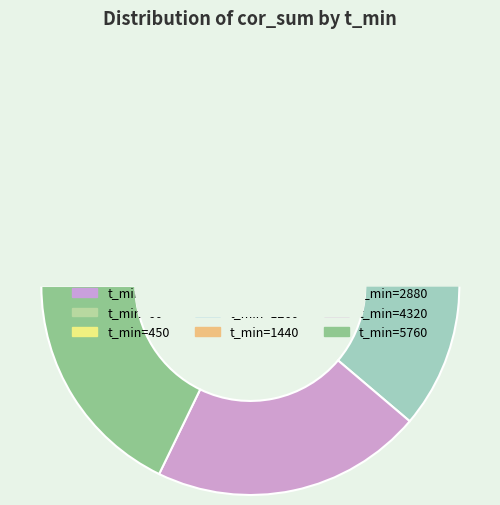

True or false: 1440 accounts for 18% of the total.

True